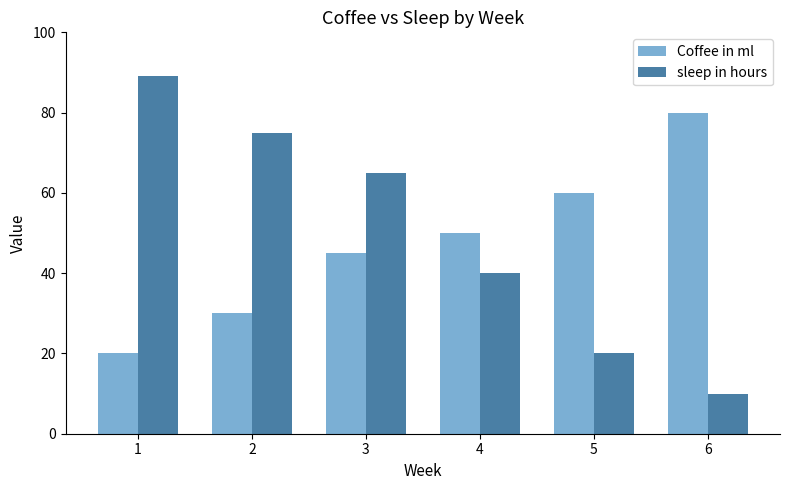

What is the difference between the second highest and second lowest values in the sleep in hours series?

55